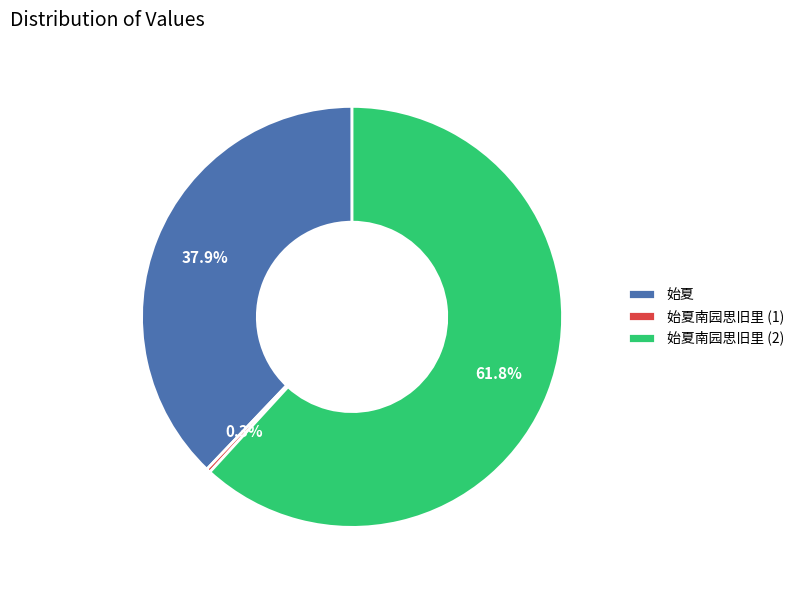

Which slice represents more than half of the pie?

始夏南园思旧里 (2)